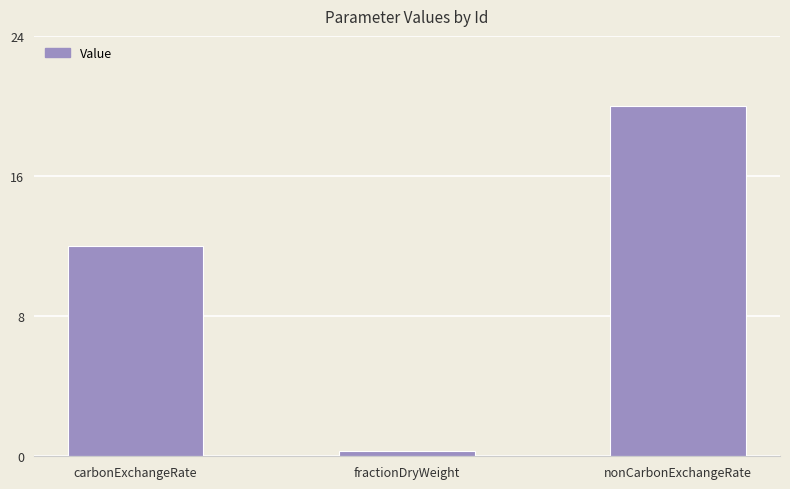

Read the value at nonCarbonExchangeRate.

20.0